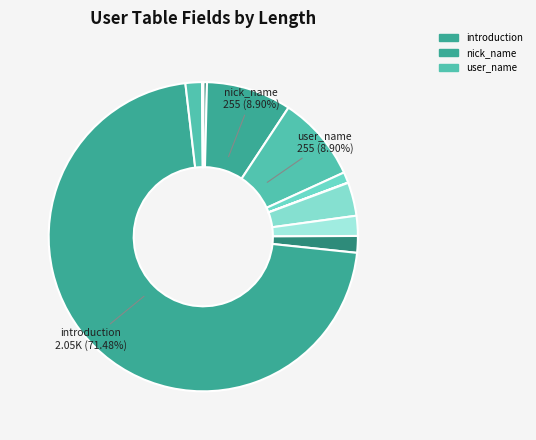

Count the number of slices in the pie.

13